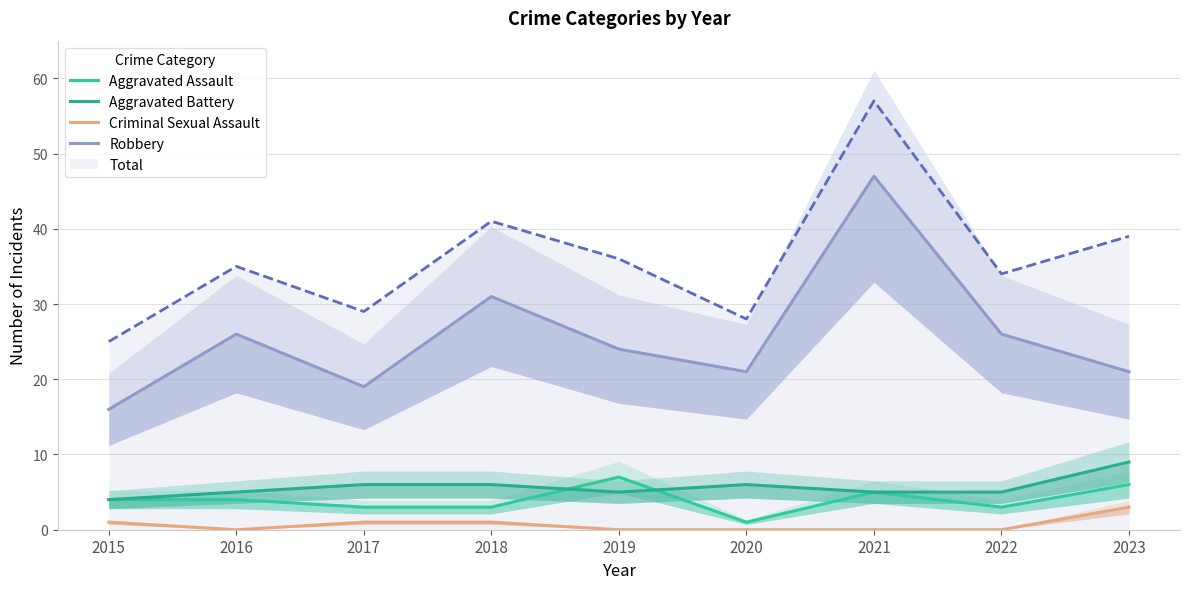

Between 2017 and 2018, which is larger?

2017